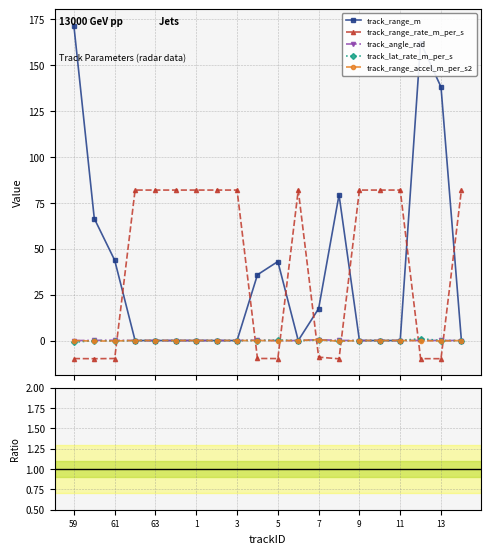

True or false: track_angle_rad and track_range_rate_m_per_s cross at least once.

True